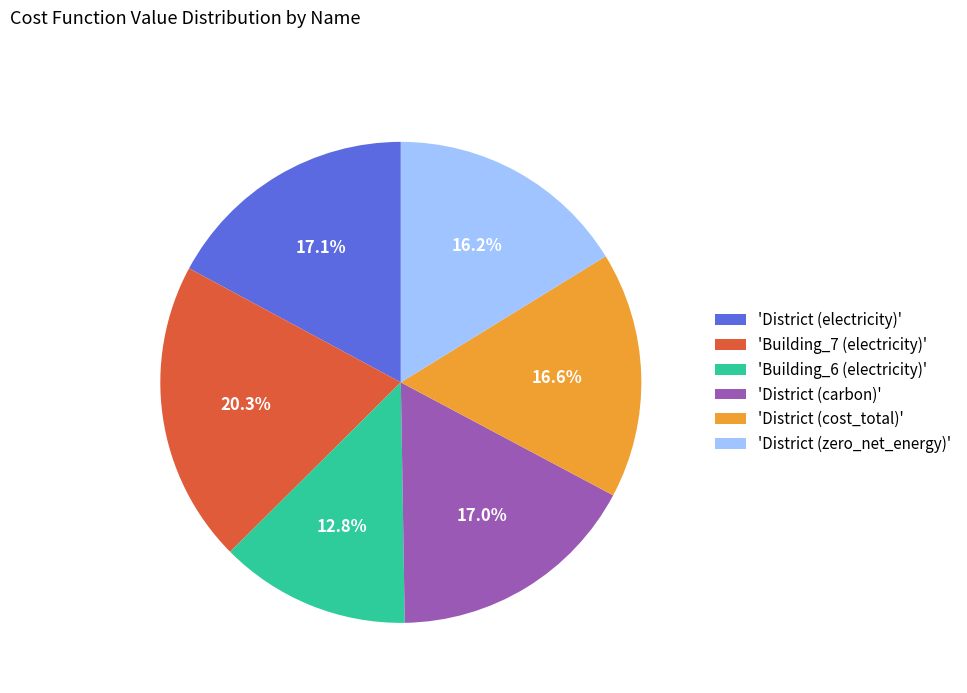

What is the ratio of the value at 'District (zero_net_energy)' to the value at 'District (cost_total)'?

1.0